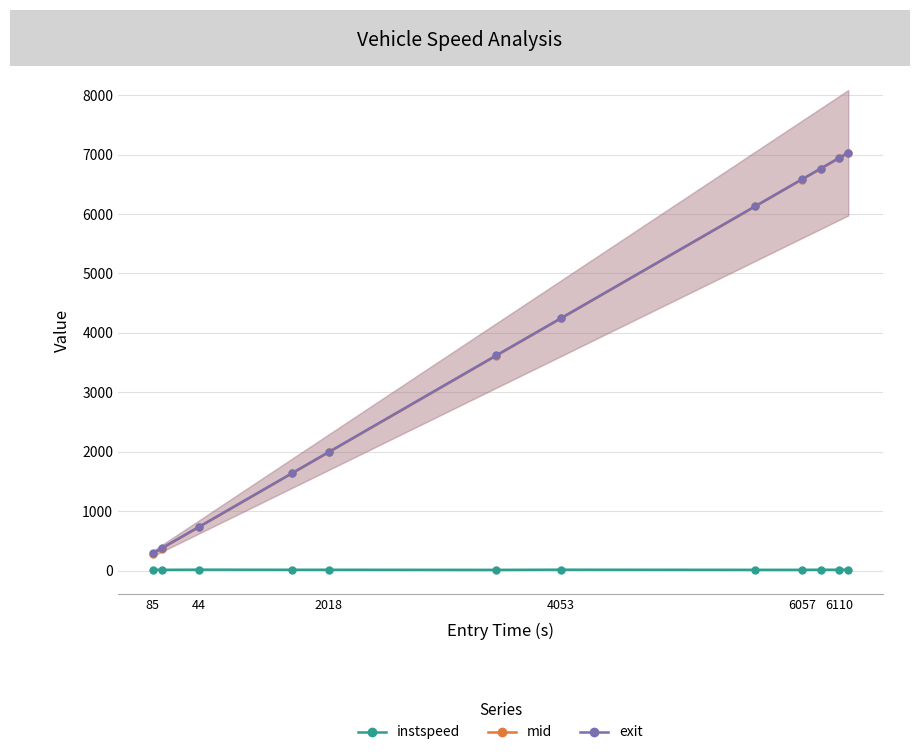

What is the greatest value displayed?

7033.4